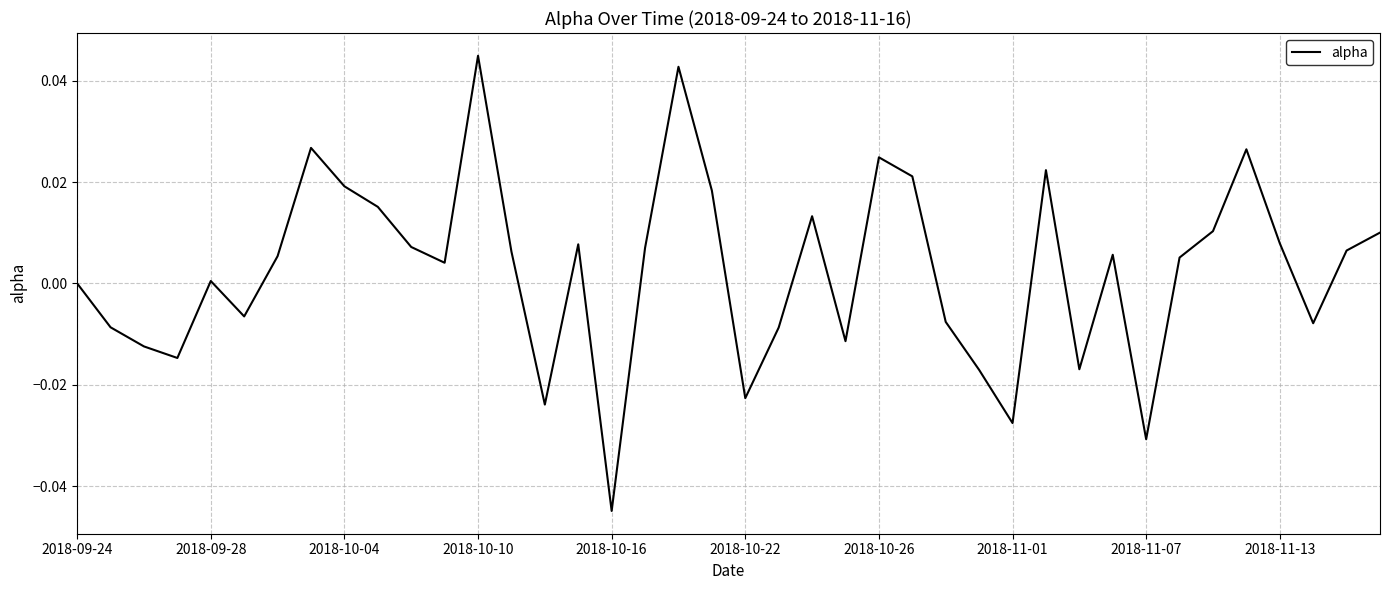

What is the sum of all values?

0.1